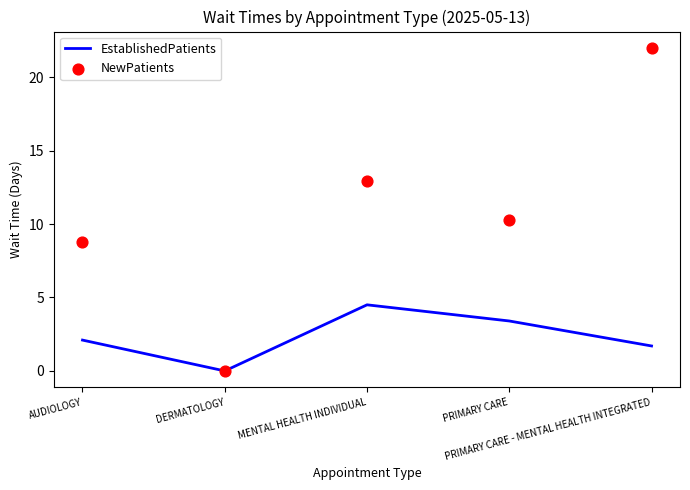

Which series has the largest total across all categories?

NewPatients